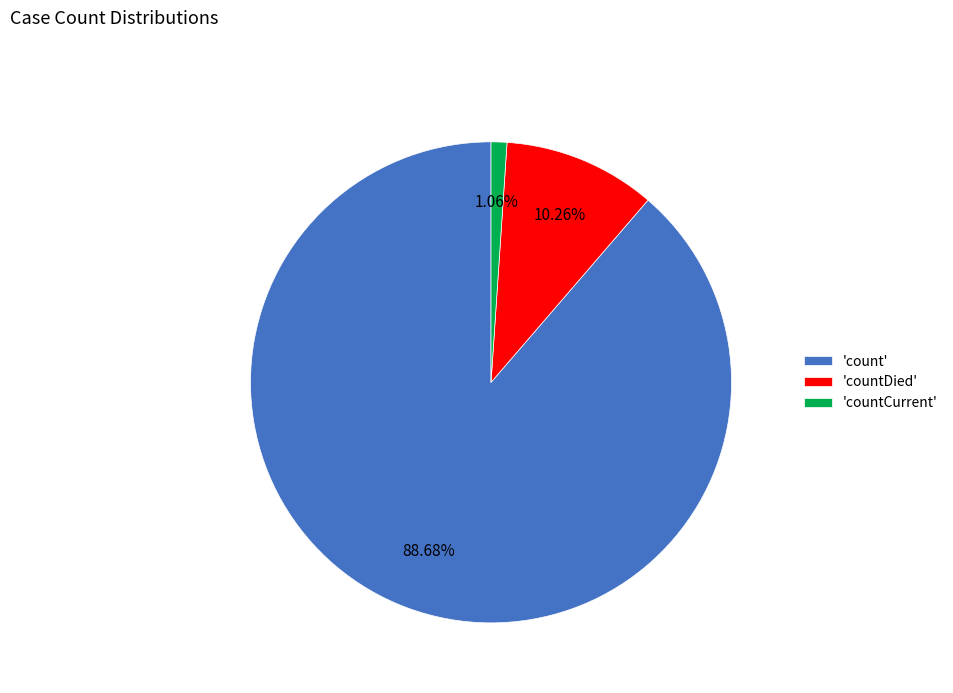

Is there any slice that represents more than half of the pie?

Yes